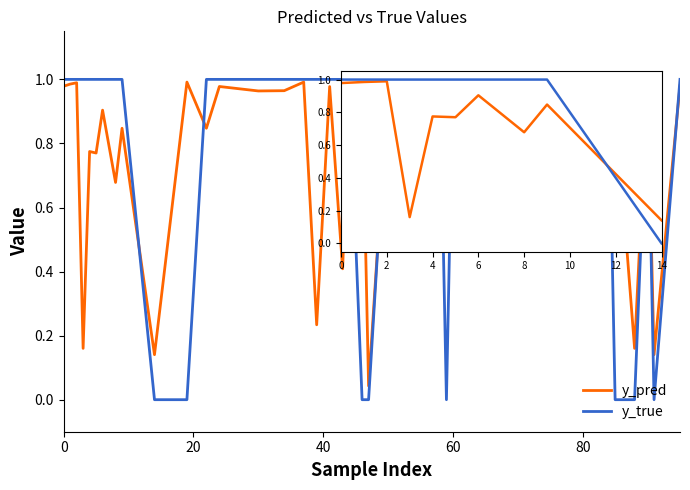

Which series ends up on top after the final intersection of y_pred and y_true?

y_true